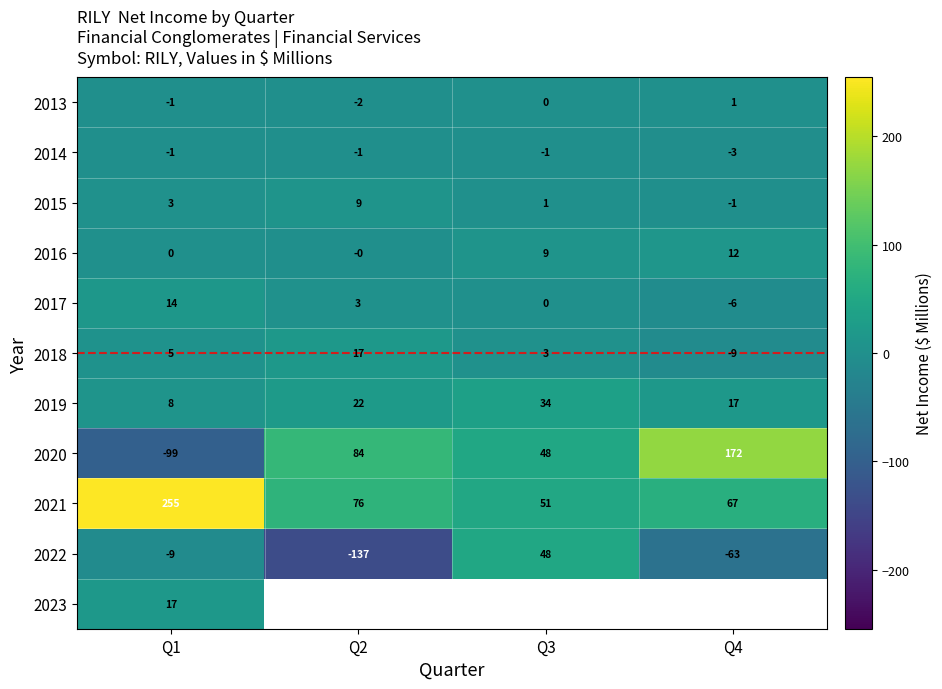

Which category has the lowest value across all series?

Q2